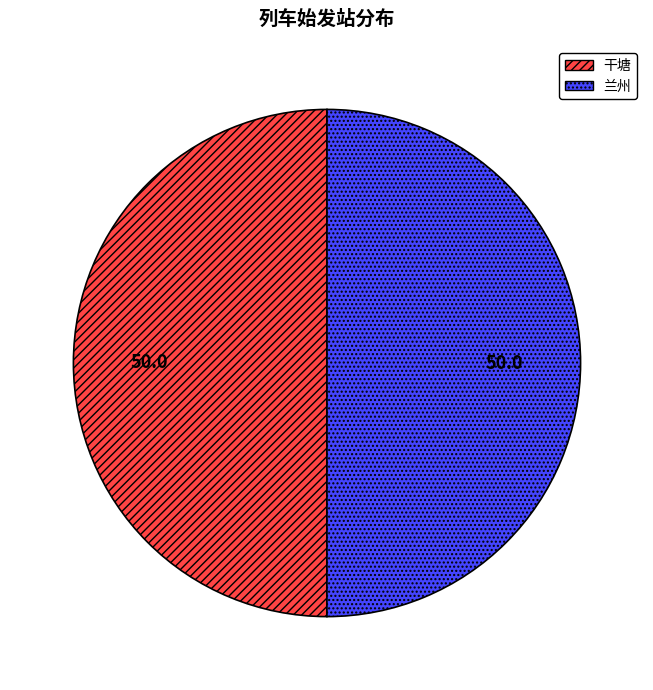

Approximately how many times larger is the value at 干塘 compared to 兰州?

1.0